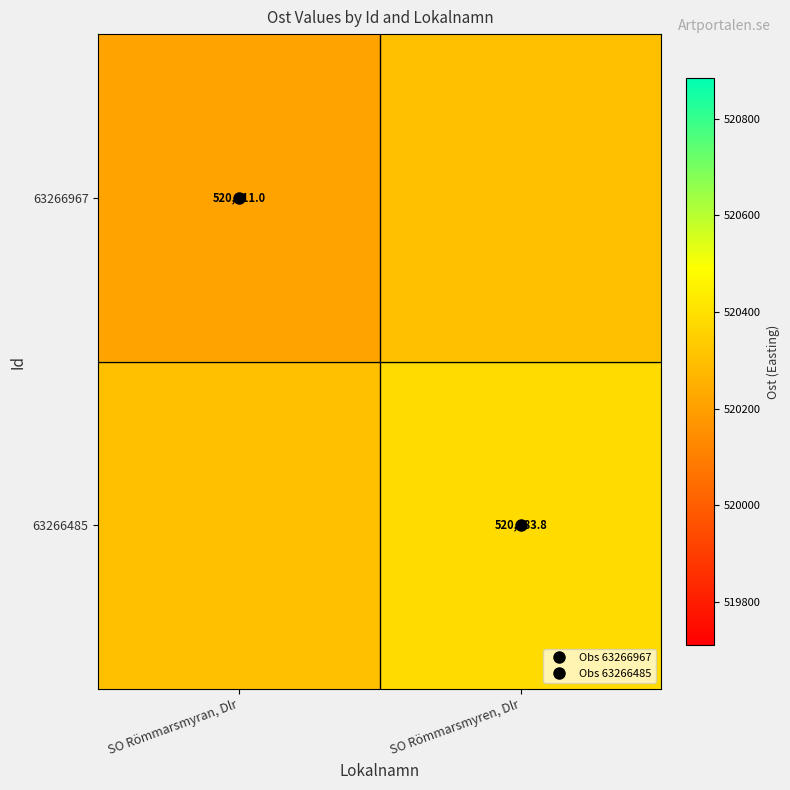

Between SO Römmarsmyran, Dlr and SO Römmarsmyren, Dlr, which series saw the biggest shift?

63266967